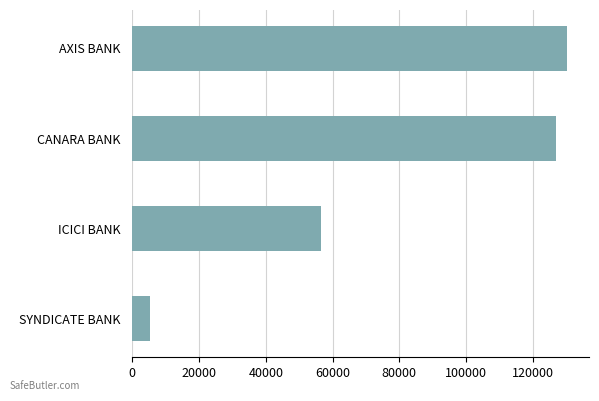

Between AXIS BANK and CANARA BANK, which is larger?

AXIS BANK